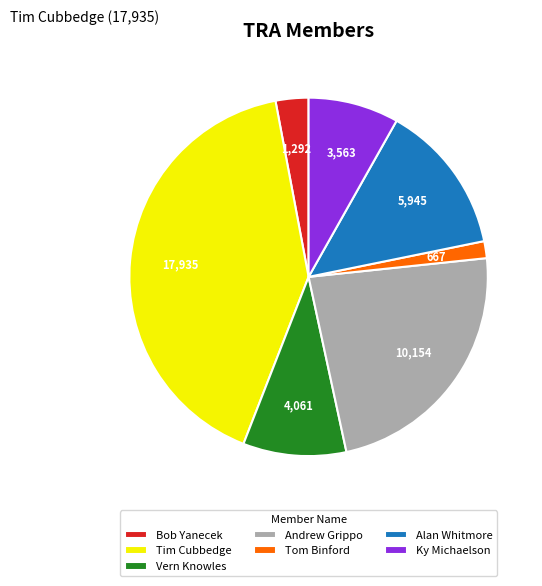

Rank the categories by value from lowest to highest.

Tom Binford, Bob Yanecek, Ky Michaelson, Vern Knowles, Alan Whitmore, Andrew Grippo, Tim Cubbedge